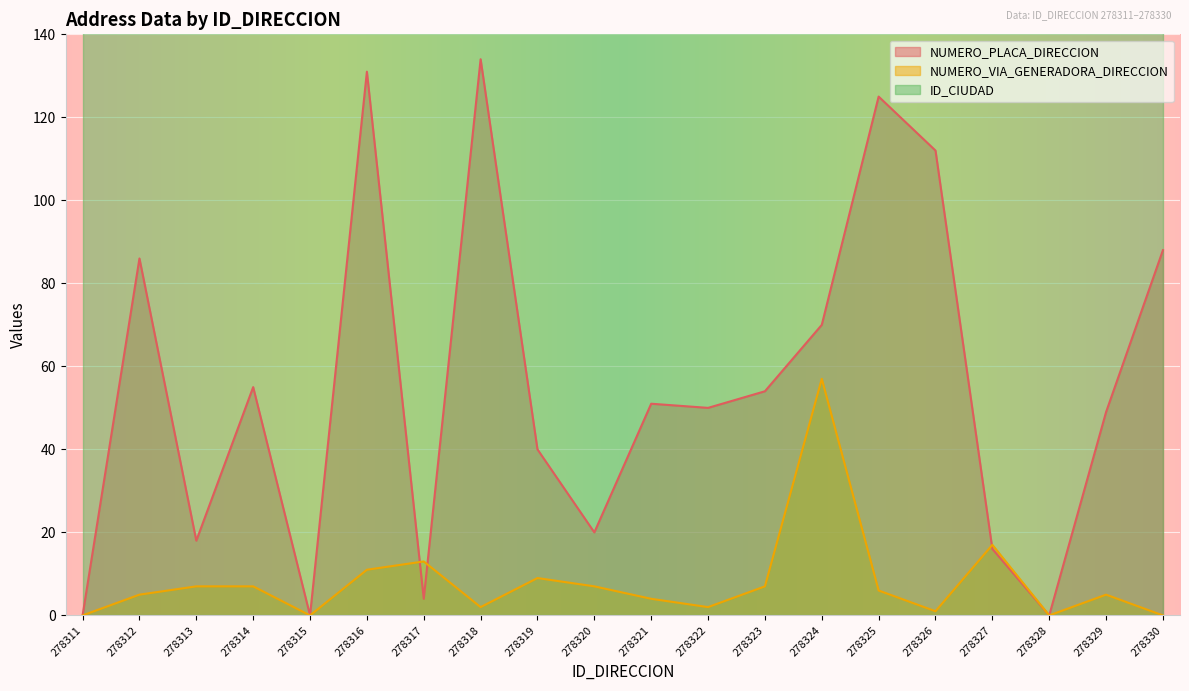

What is the maximum value for NUMERO_PLACA_DIRECCION?

134